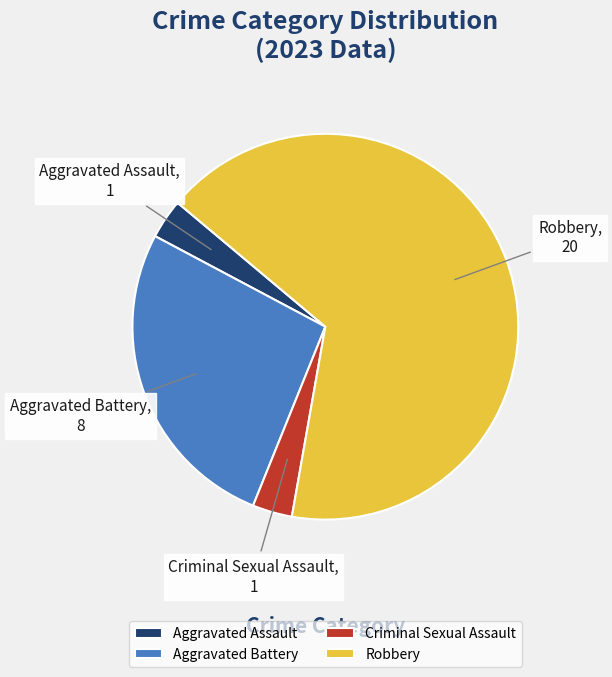

What is the largest slice in the pie chart?

Robbery